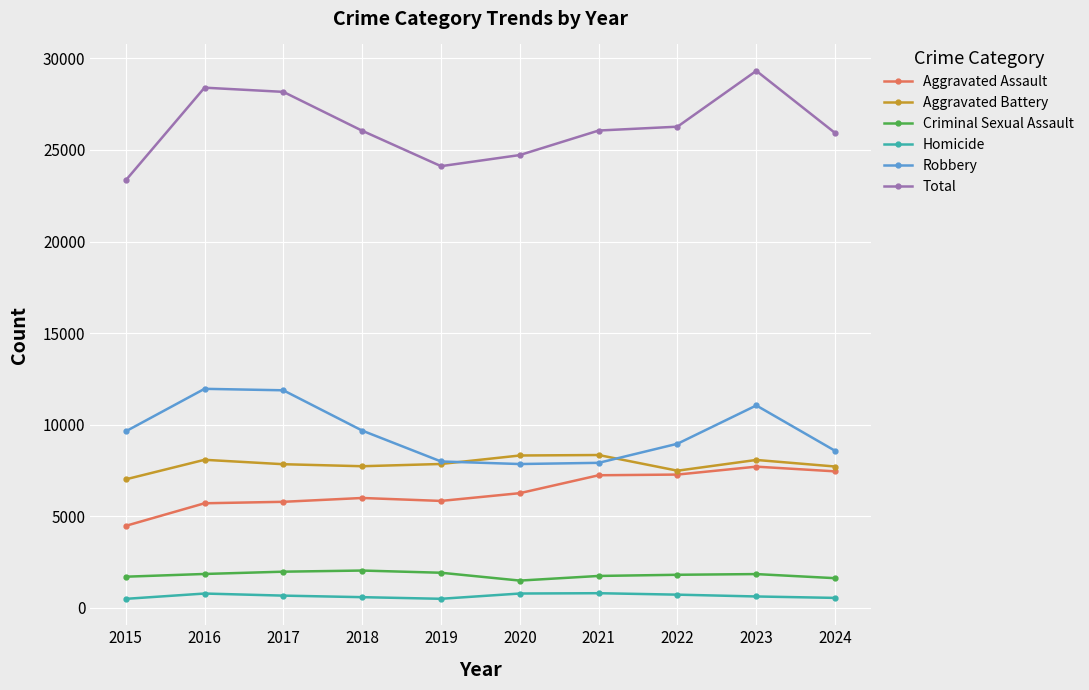

At 2024, list the series in order from largest to smallest.

Total, Robbery, Aggravated Battery, Aggravated Assault, Criminal Sexual Assault, Homicide